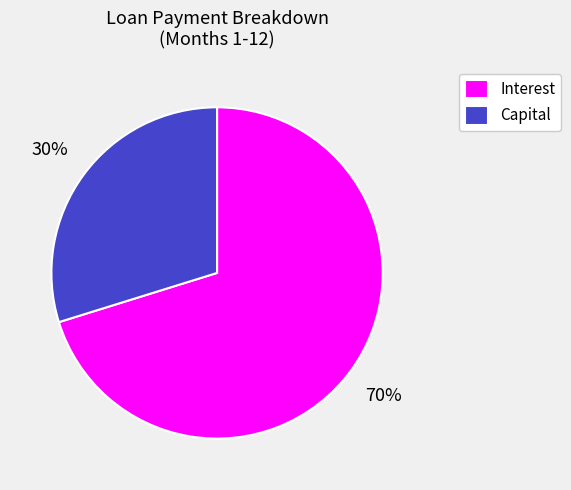

Which category has the biggest portion of the pie?

Interest